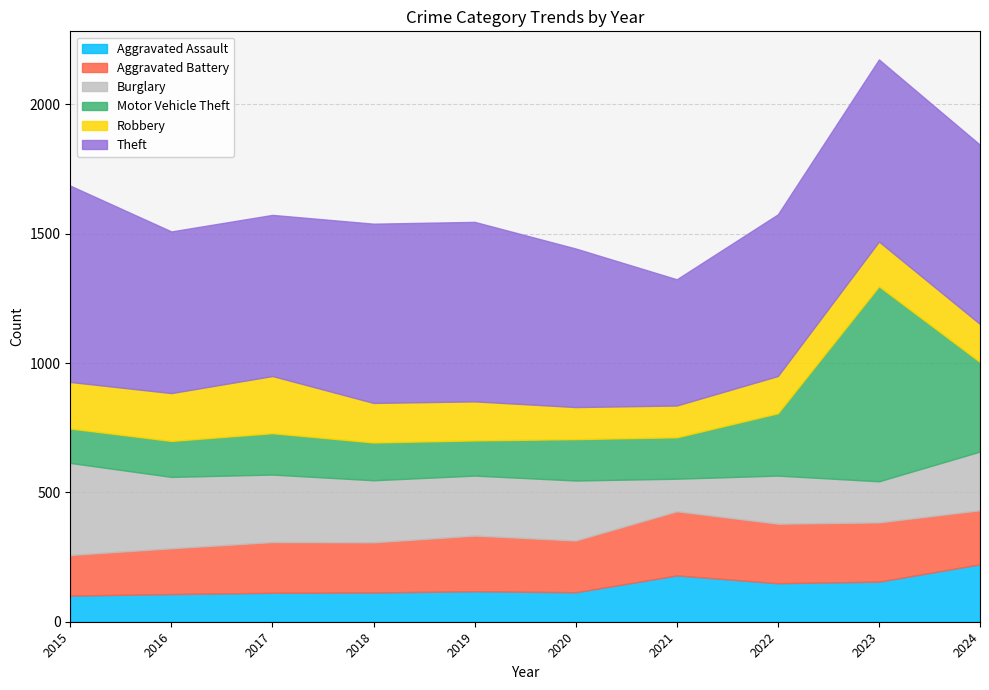

What is the difference between the second highest and minimum values in the Burglary series?

150